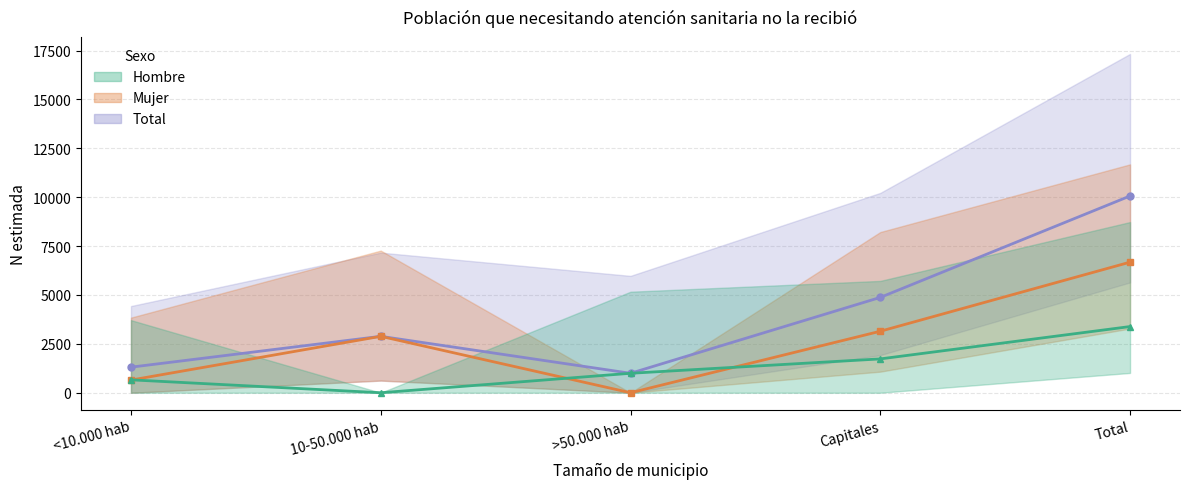

What is the greatest value displayed?

10064